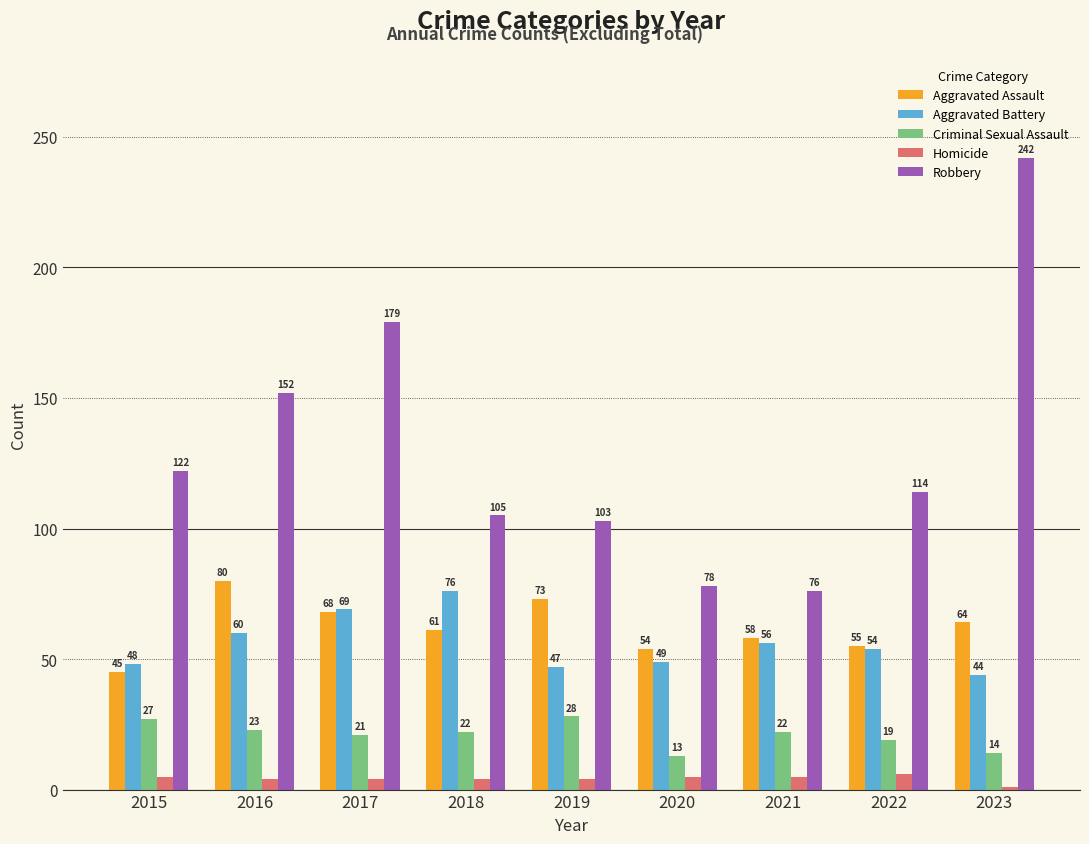

What is the value of the Aggravated Assault bar at the 1st from the left?

45